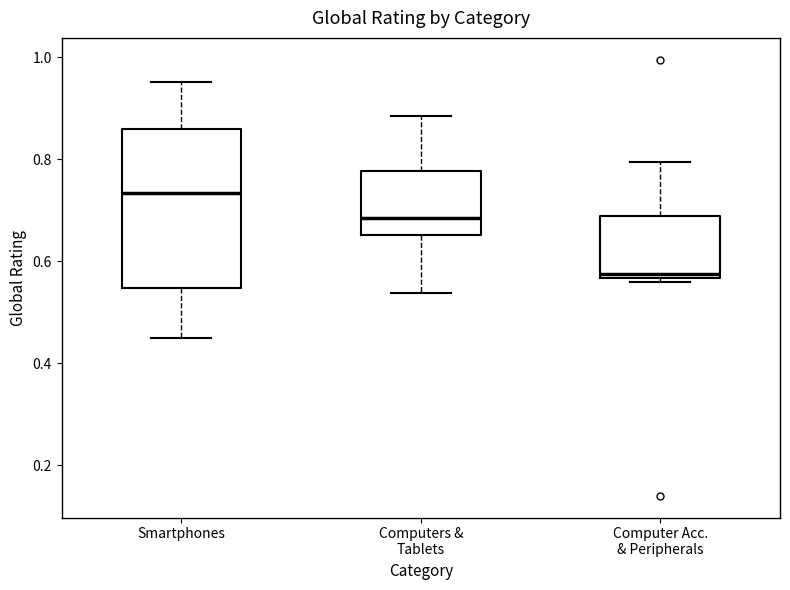

Reading left to right, read every box against the y-axis: the position of its median line, the range the box covers, and the ends of its whiskers. The values are not printed on the chart, so give them approximately, as read against the axis.

Smartphones: median 0.74, box 0.54 to 0.86, whiskers 0.46 to 0.96
Computers & Tablets: median 0.68, box 0.66 to 0.78, whiskers 0.54 to 0.88
Computer Acc. & Peripherals: median 0.58, box 0.56 to 0.68, whiskers 0.56 (just below the box's lower edge) to 0.80